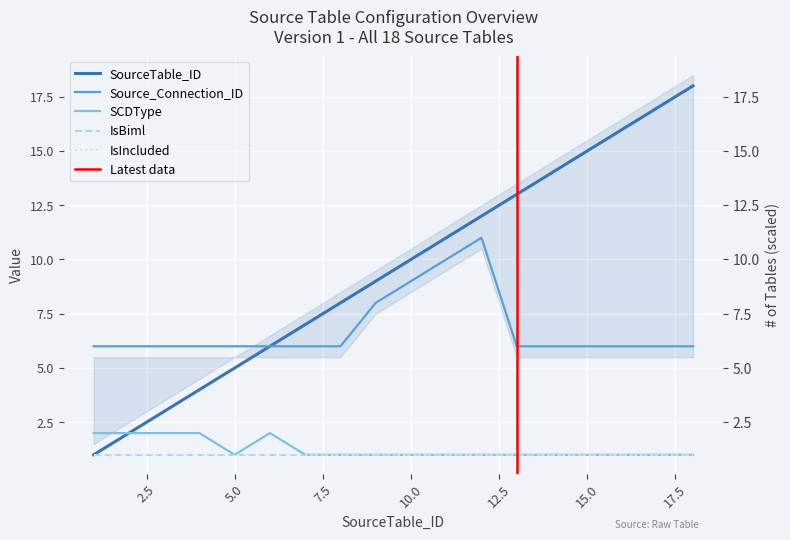

What is the sum of the SCDType values at 1 and 17?

3